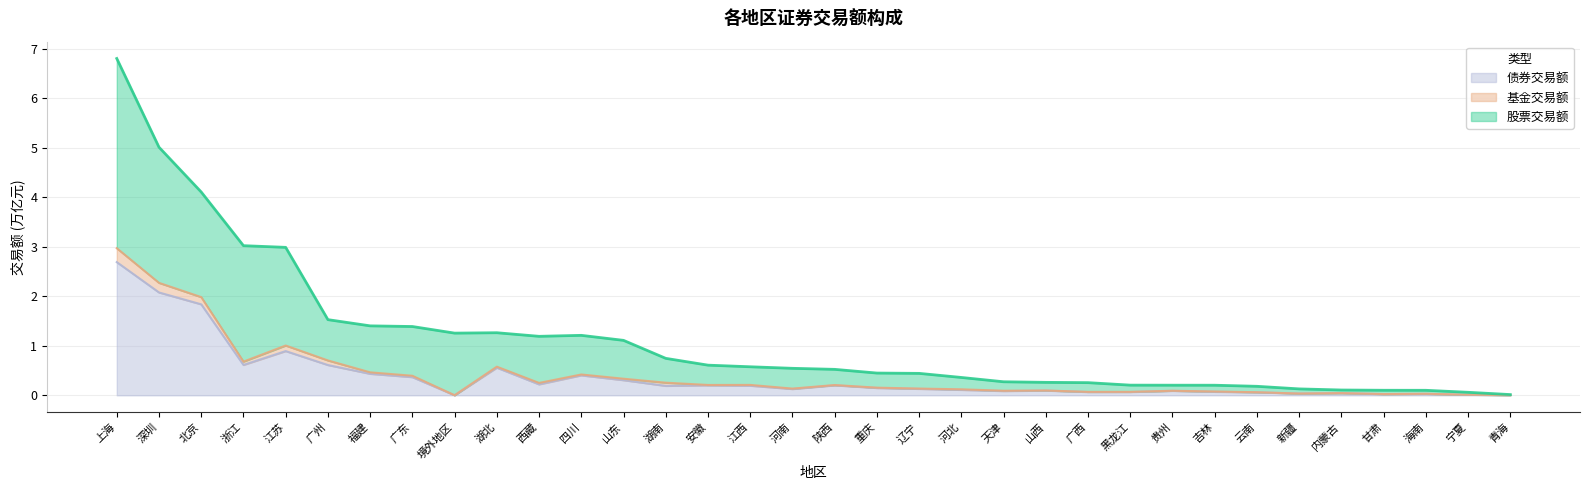

How many interior local valleys does the 股票交易额 series have?

2